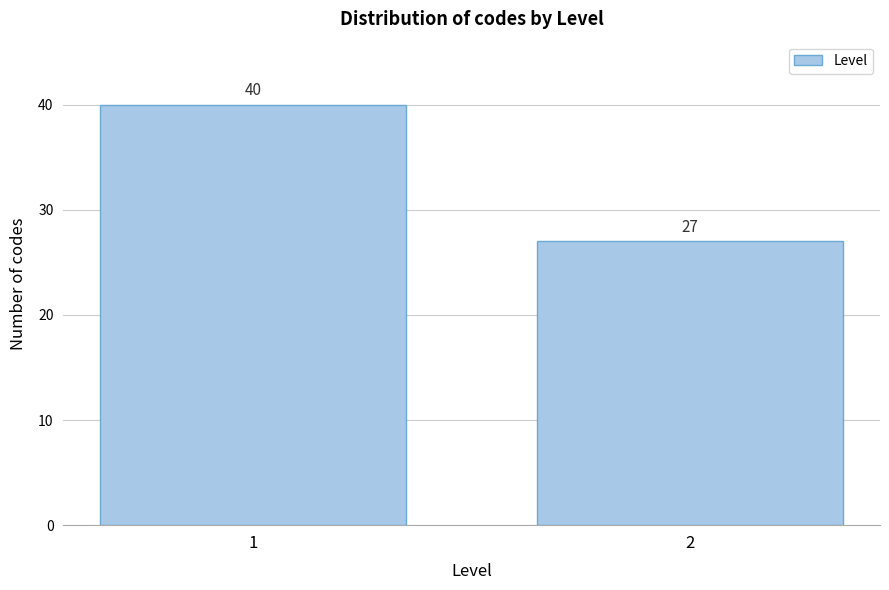

Reading right to left, what are all the values shown in this chart?

2=27	1=40